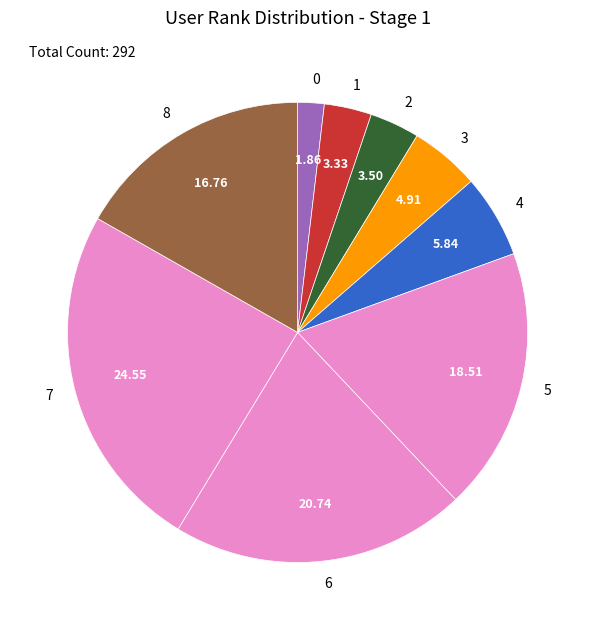

Does 5 account for over 50% of the chart?

No